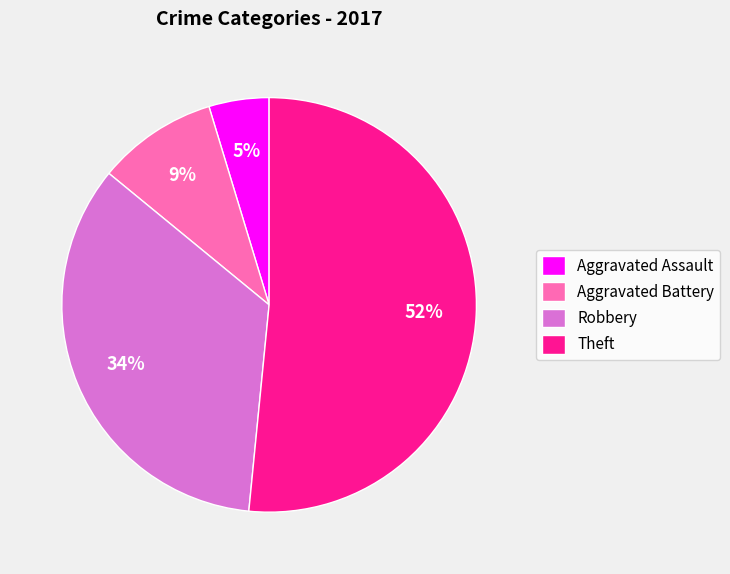

Is the sum of Robbery and Aggravated Assault greater than half?

No